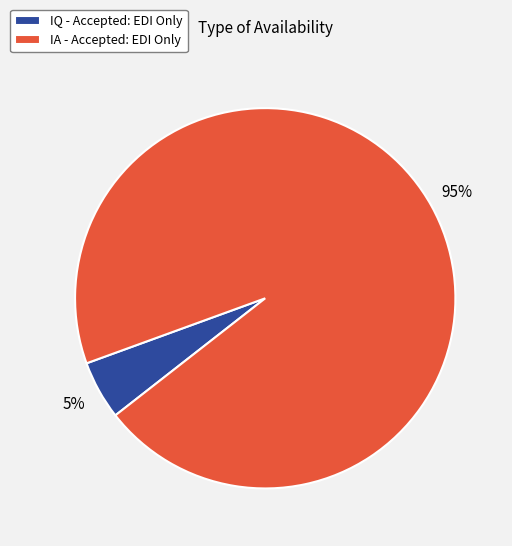

Do IA - Accepted: EDI Only and IQ - Accepted: EDI Only together represent more than half of the pie?

Yes